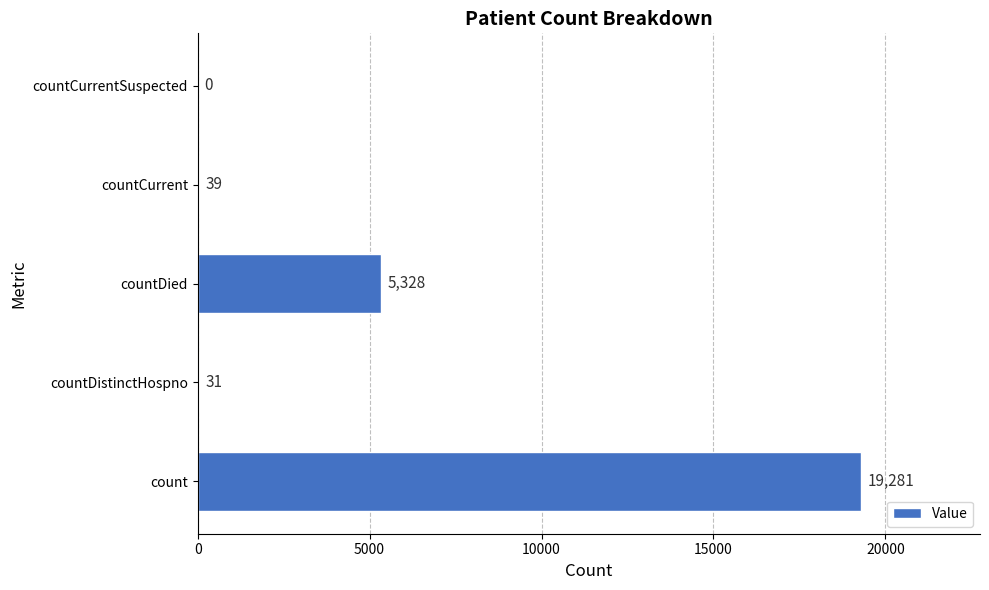

What is the maximum value shown in the chart?

19281